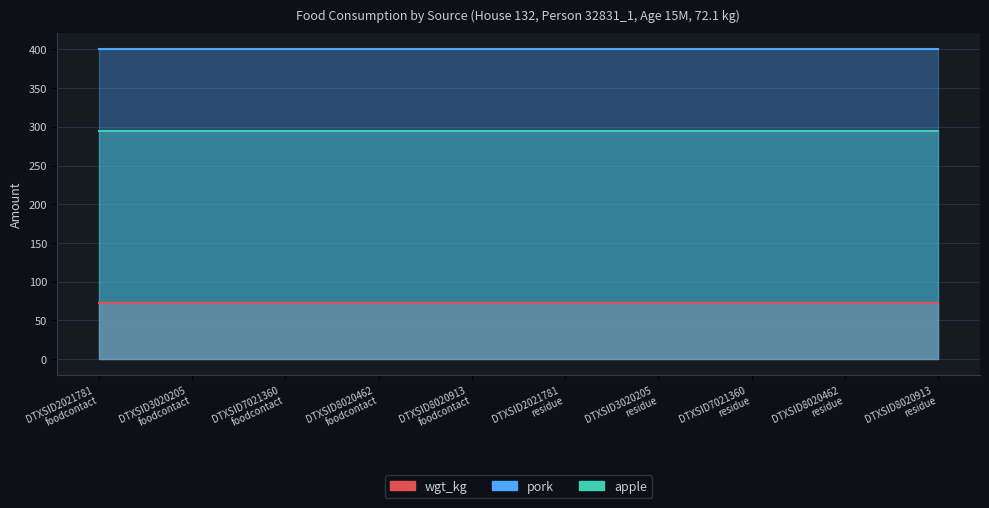

True or false: pork and wgt_kg intersect in this chart.

False